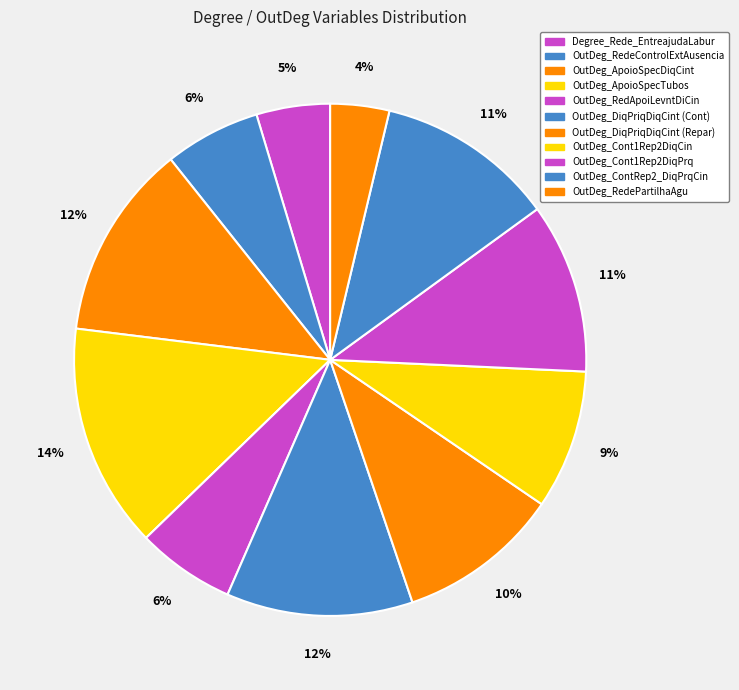

To the nearest percent, what is the difference between the largest and smallest slice percentages?

10%